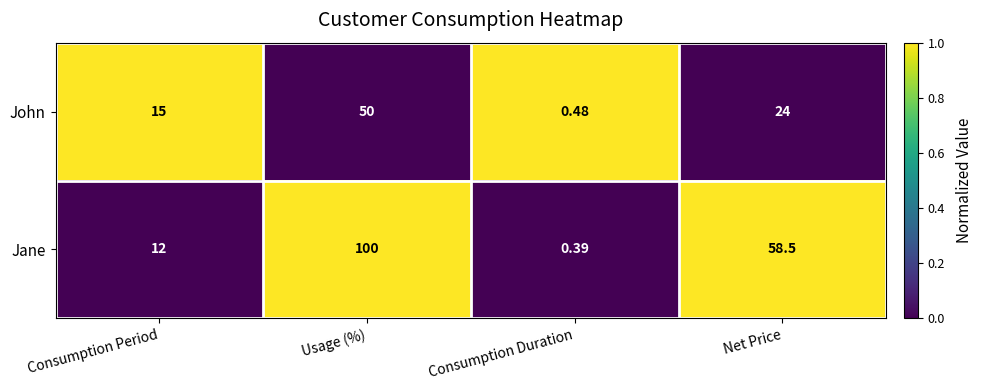

What is the total value across all series at Consumption Duration?

0.9